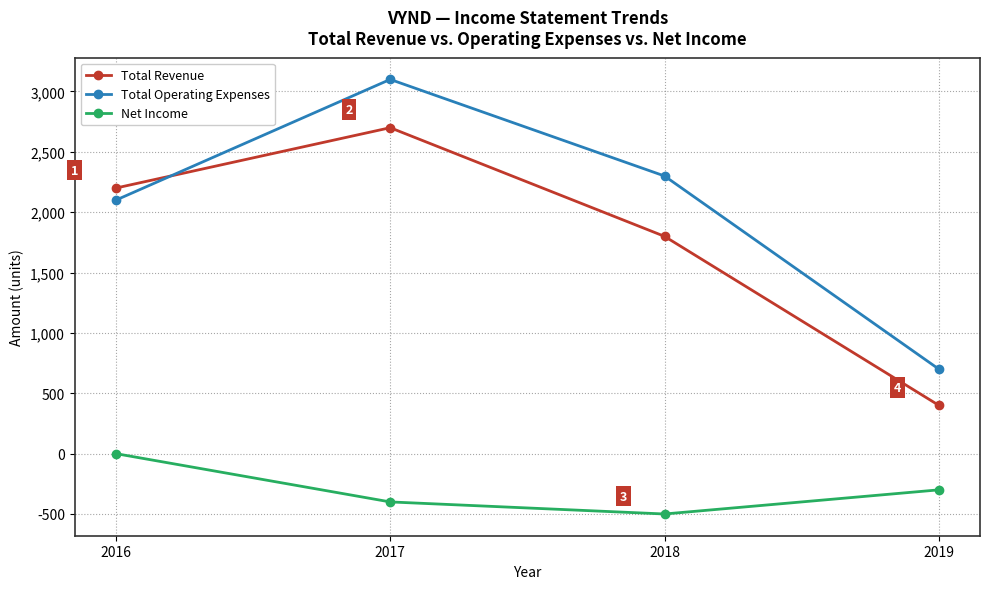

Is the value of Total Revenue at 2019 greater than the value of Net Income at 2018?

Yes